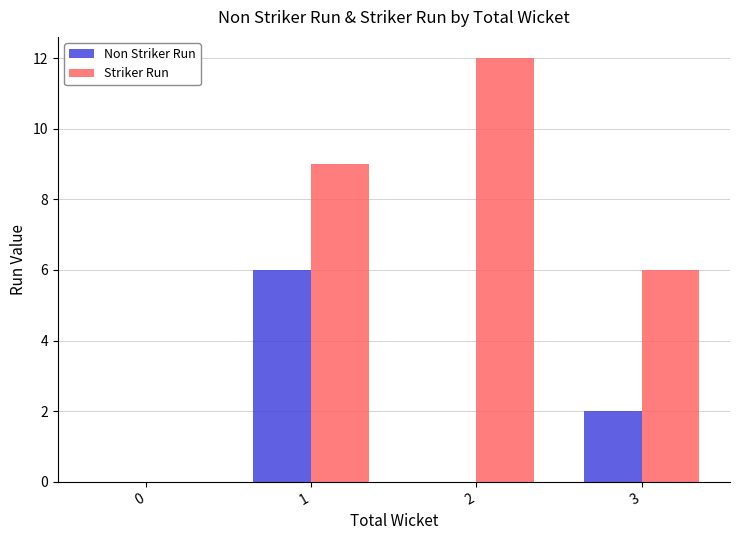

Which series has the largest total across all categories?

Striker Run